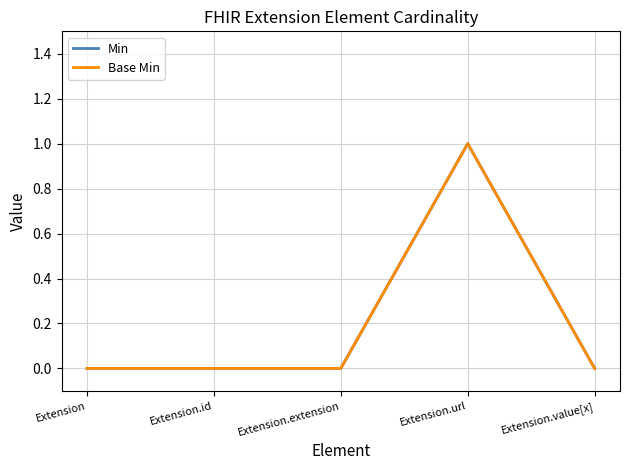

Where is the first local maximum for Min?

Extension.url